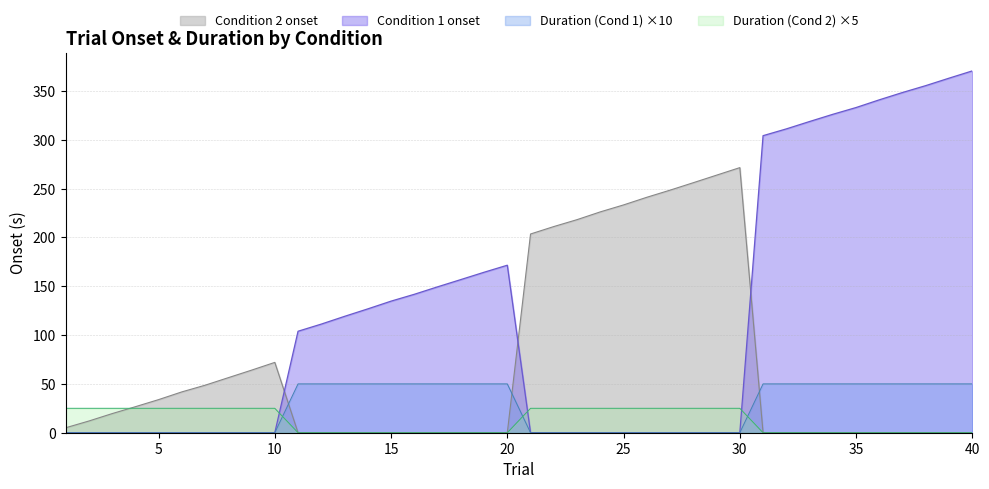

Which series has the largest range (max minus min)?

Condition 1 onset